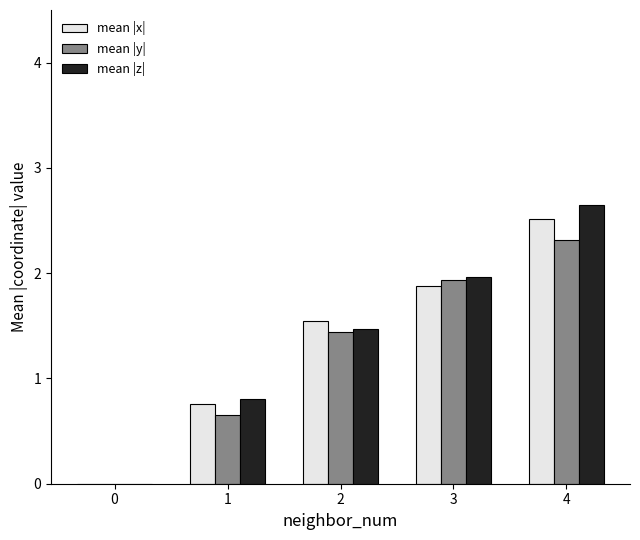

The value of mean |x| at 0 is -0.8. True or false?

False